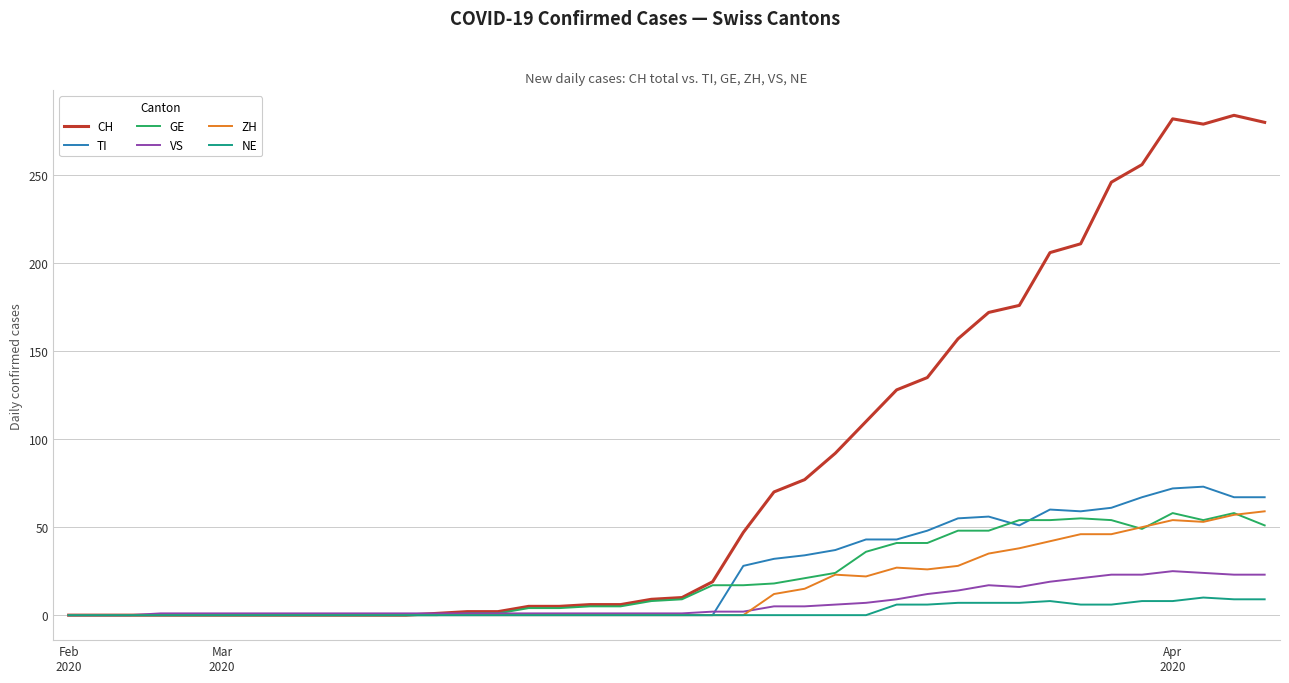

Which series has the largest total across all categories?

CH